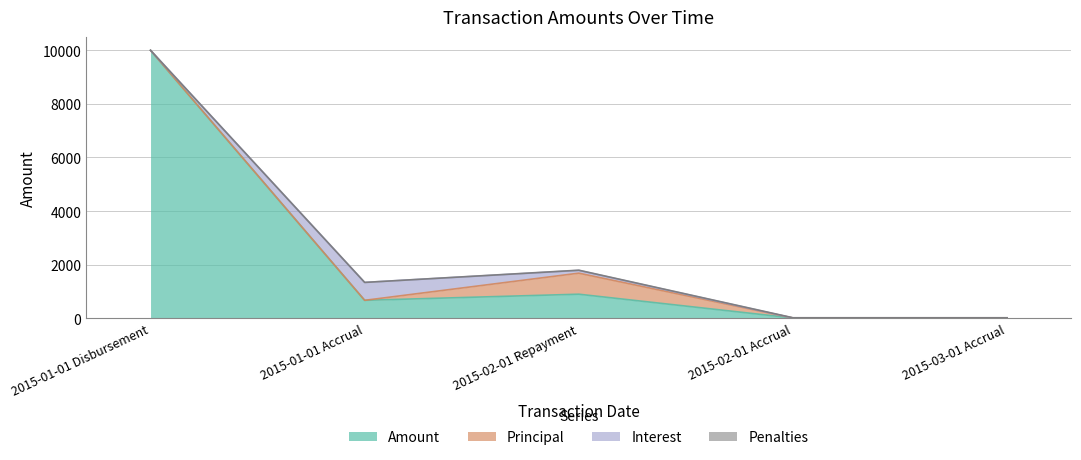

What is the maximum value for Interest?

668.4